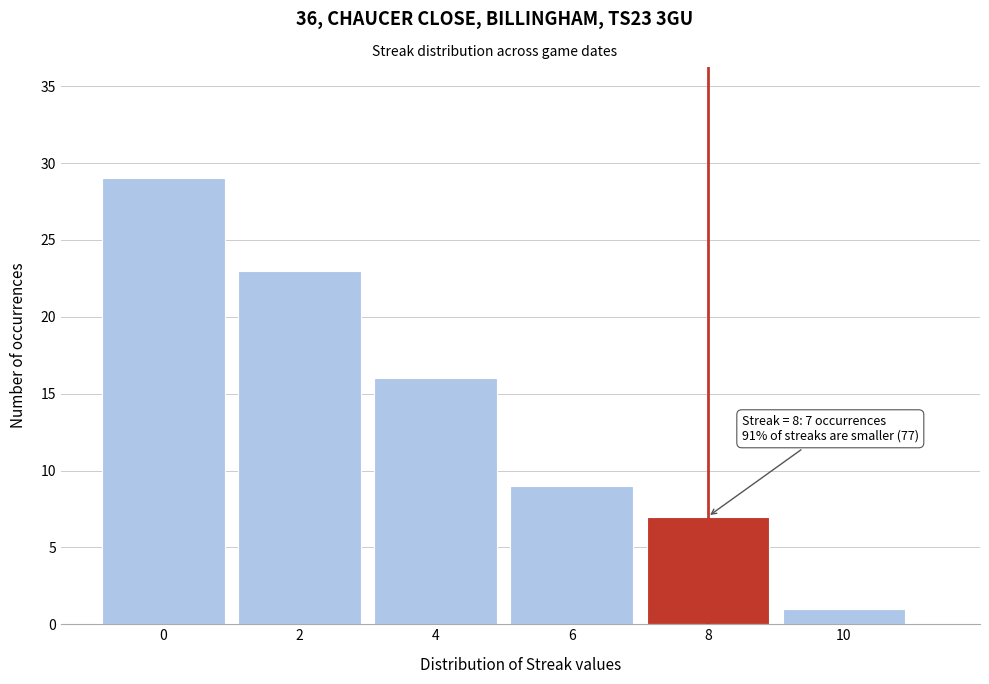

Reading left to right, list all the values displayed in this chart.

29	23	16	9	7	1